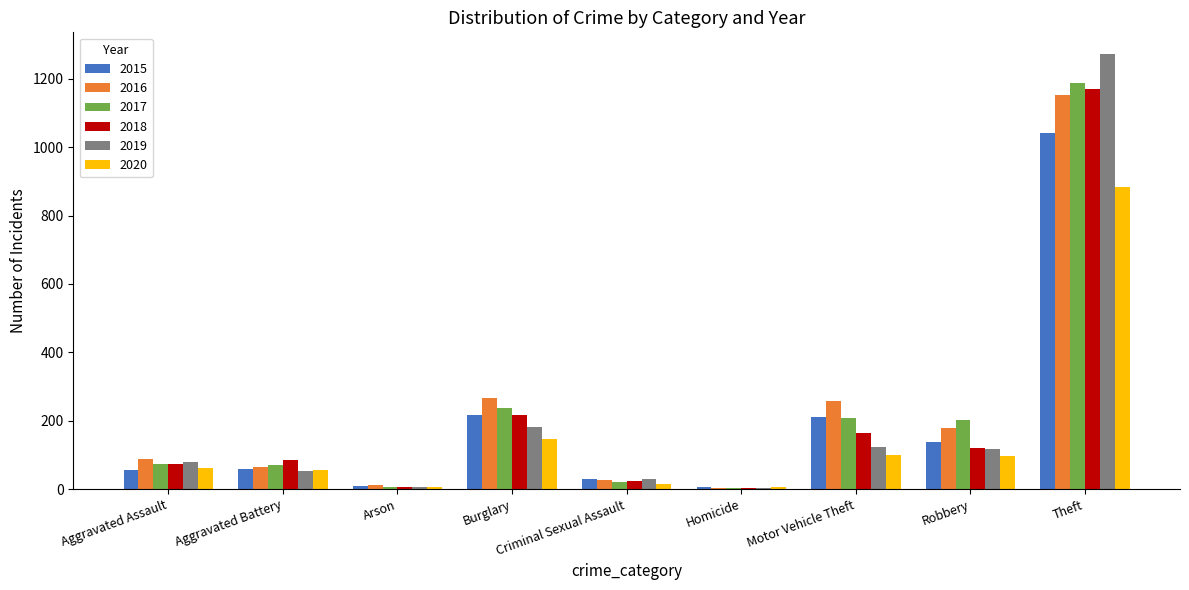

Is the value of 2018 at Homicide greater than the value of 2020 at Criminal Sexual Assault?

No